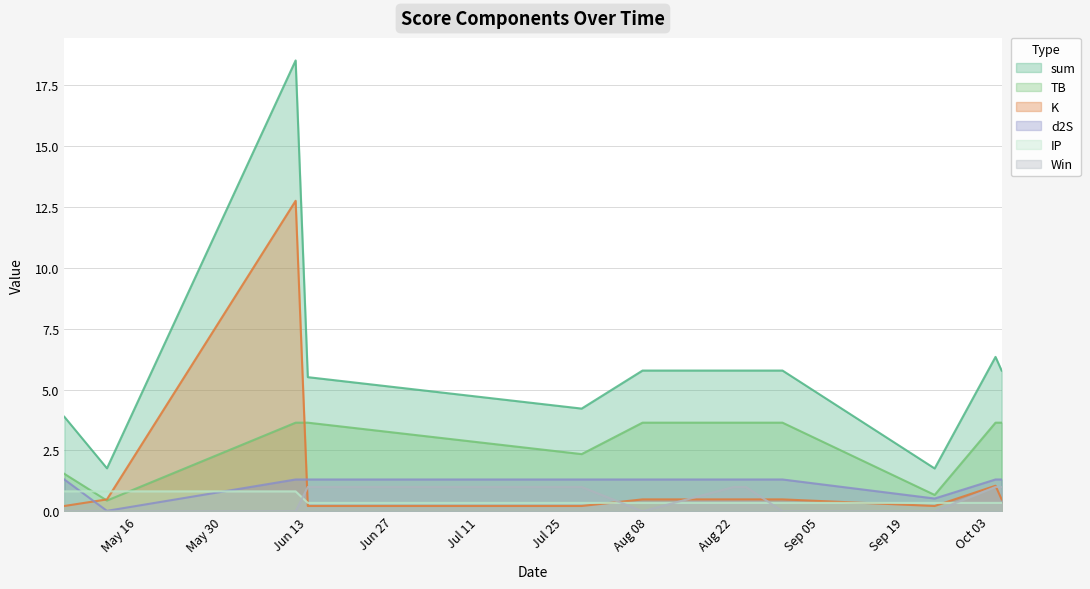

The sum series shows 3.9 at 2022-05-04. True or false?

True